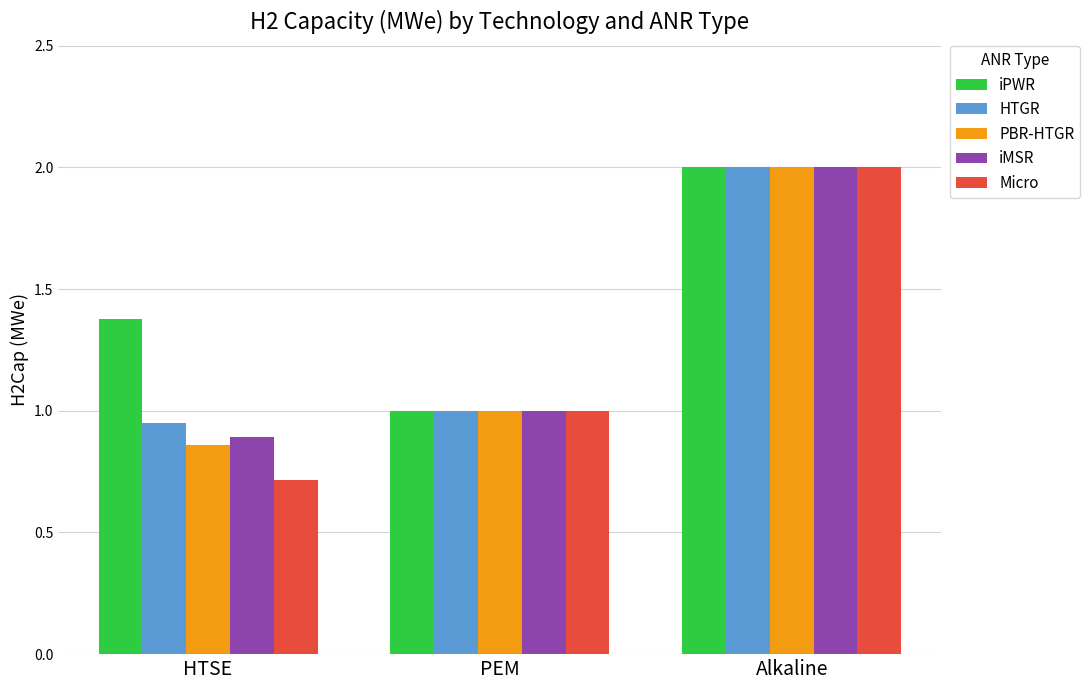

What position from the left is PEM?

2